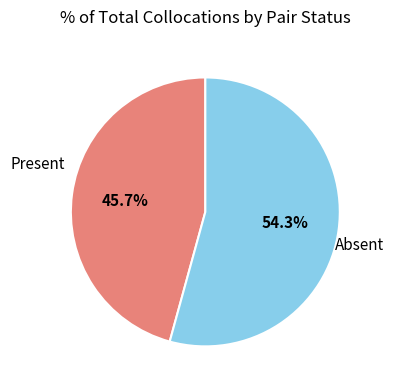

Is there any slice that represents more than half of the pie?

Yes